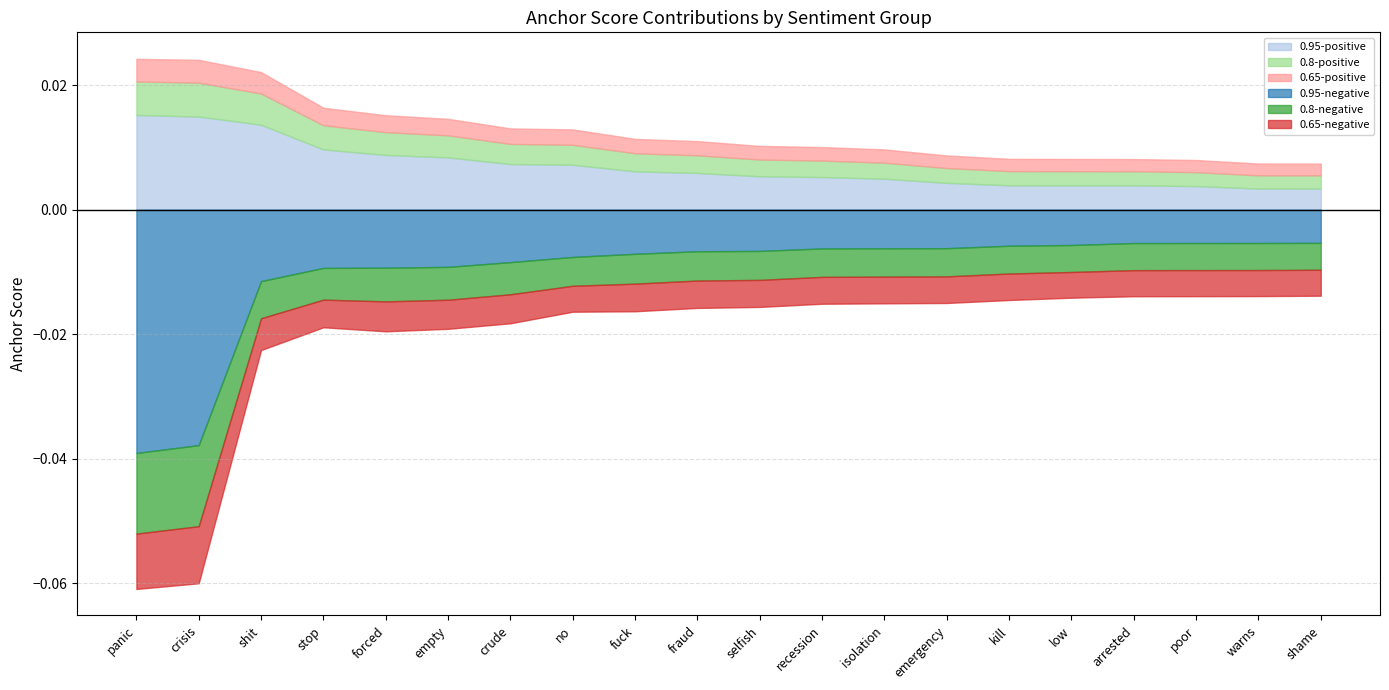

At which category is the sum across all series the highest?

panic